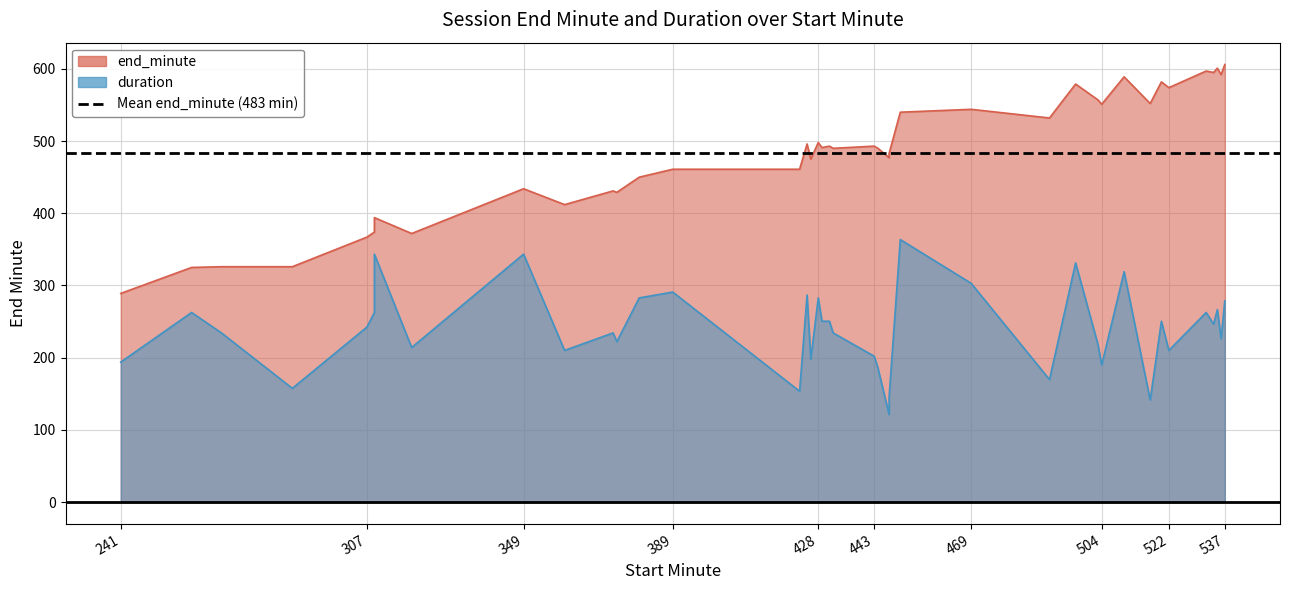

Rank the series by their maximum value, from highest to lowest.

end_minute, duration